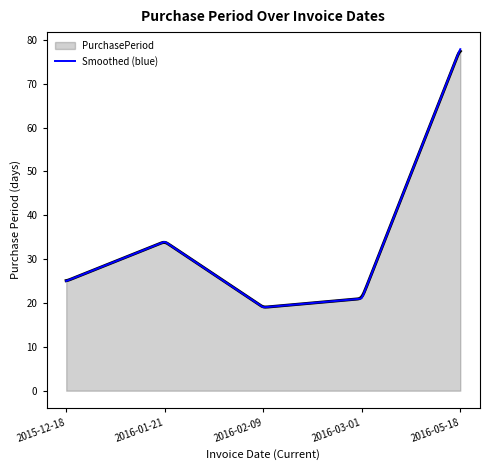

Which series has the largest range (max minus min)?

Smoothed (blue)